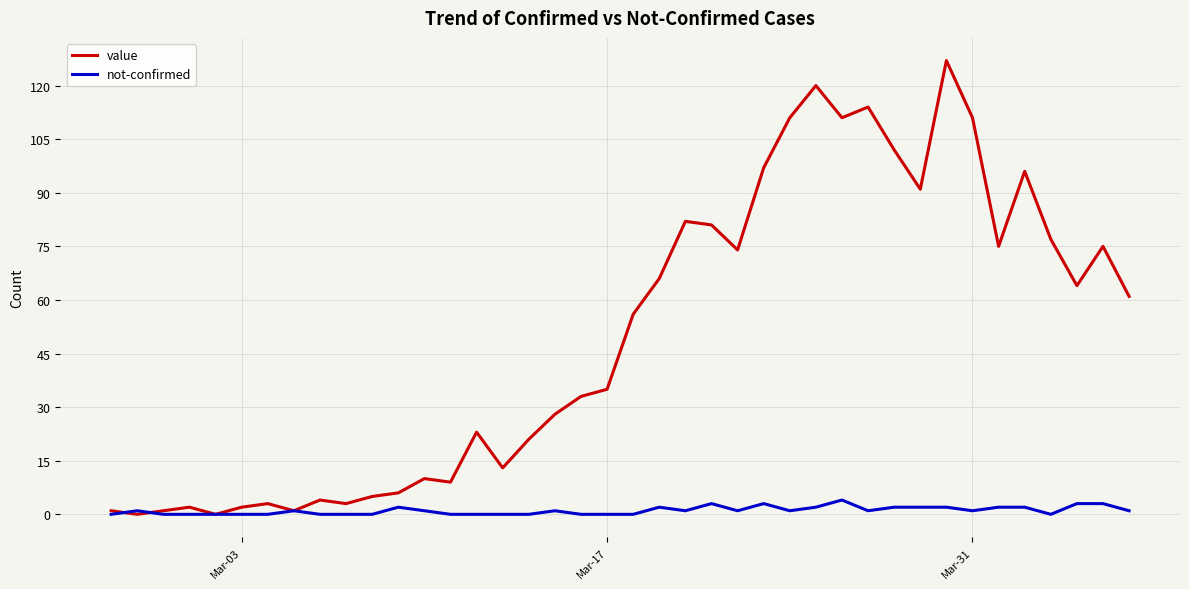

How many lines are shown in the chart?

2